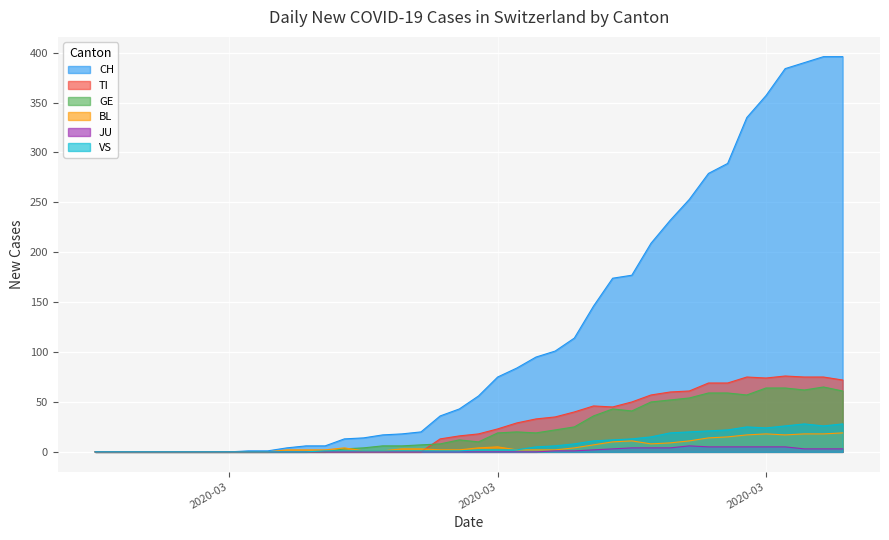

Count the number of data series in this chart.

6